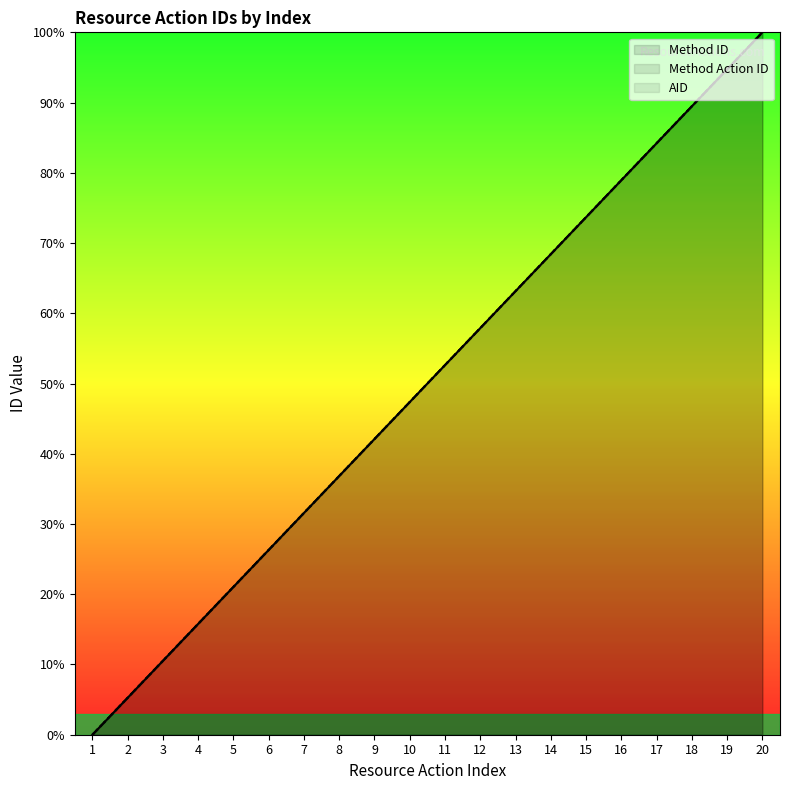

True or false: Method Action ID and AID cross at least once.

False